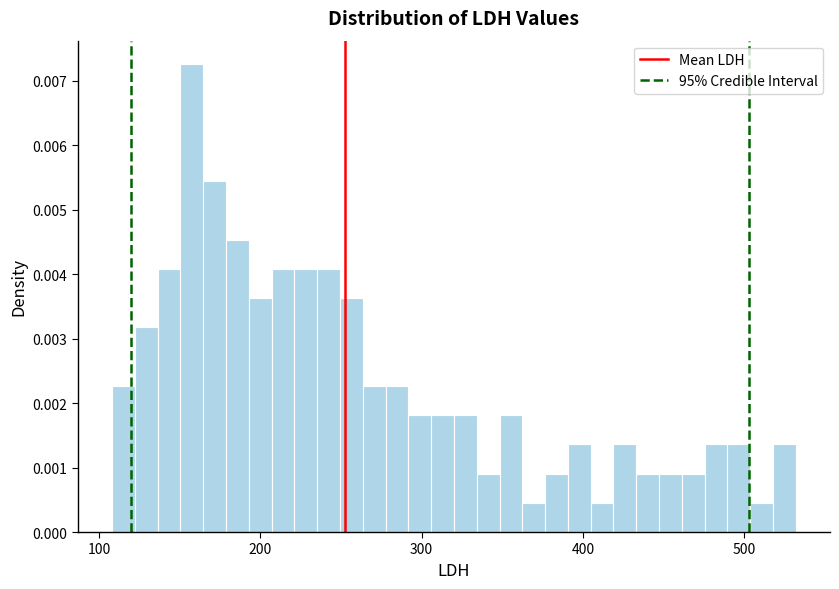

Around what value on the x-axis is the tallest bar? Give the approximate position of its centre, as read against the axis.

160